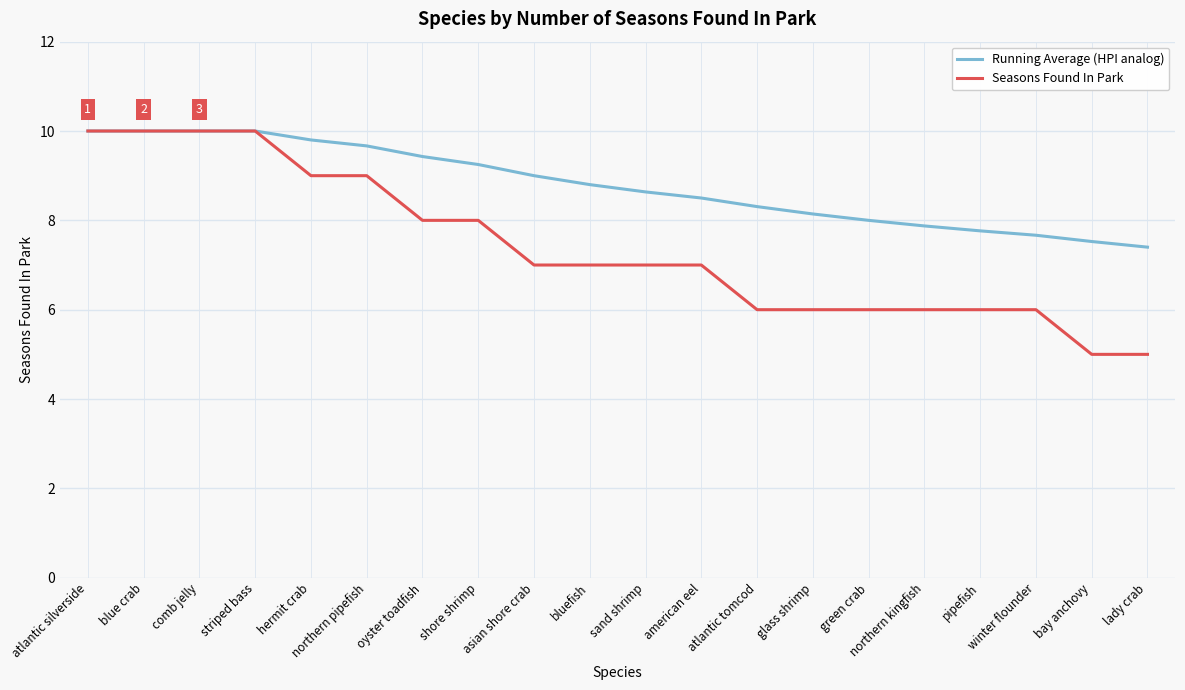

What is the total value across all series at northern pipefish?

18.7